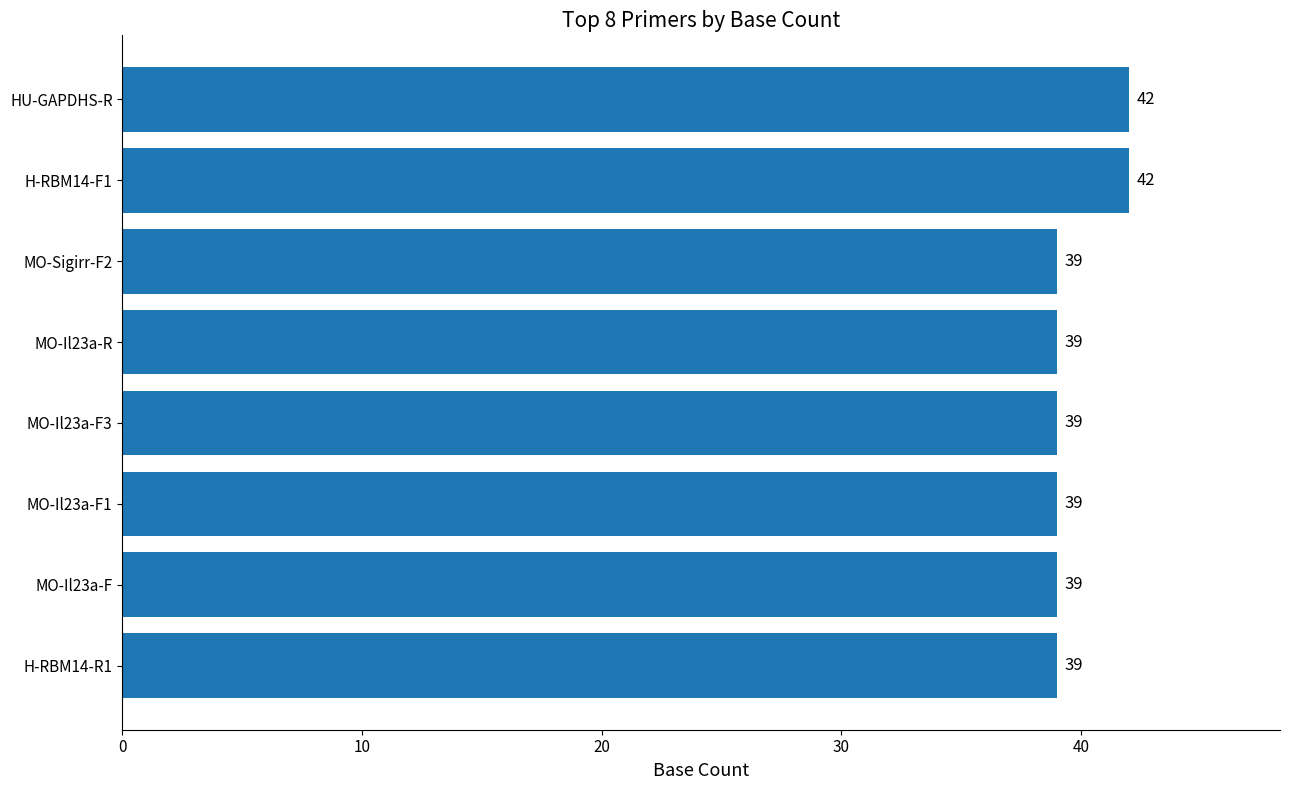

What is the average value?

40